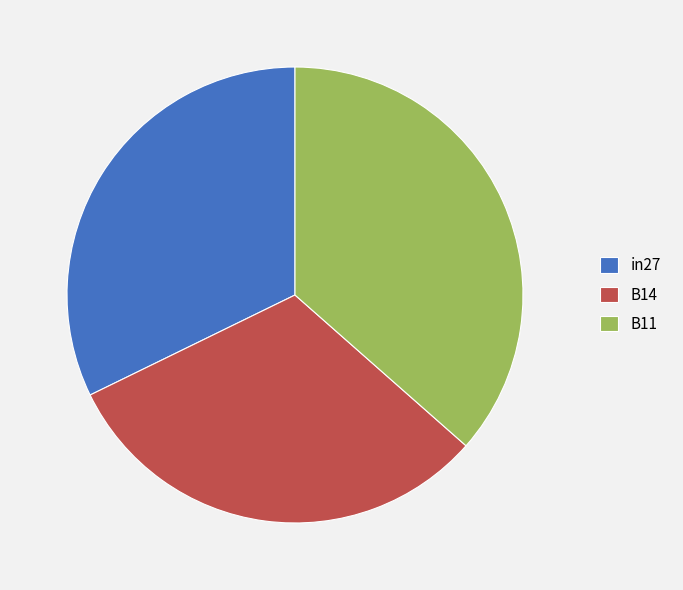

Combined, do B14 and B11 account for over 50%?

Yes